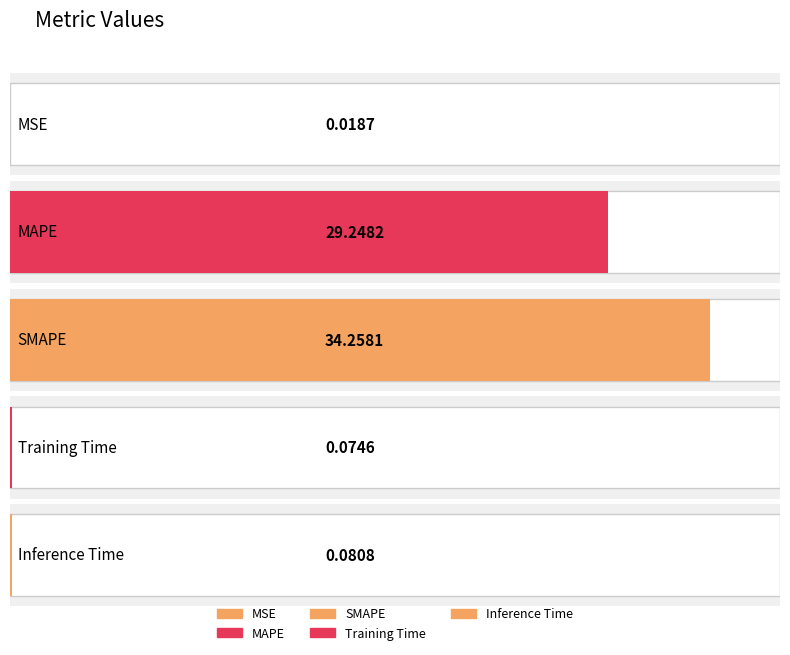

What is the ratio of the value at MAPE to the value at SMAPE?

0.9